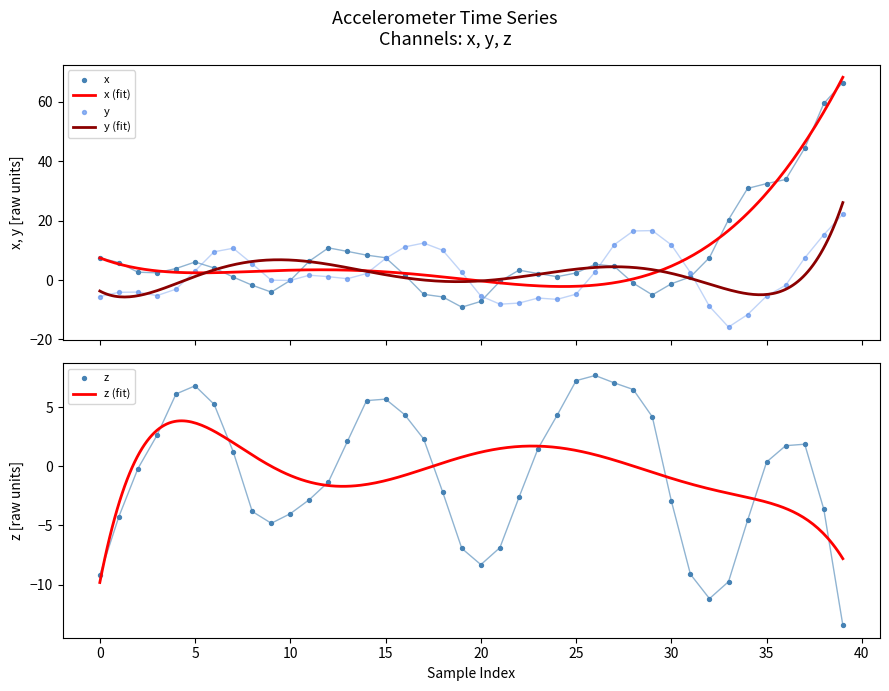

What is the highest value of the y (fit) series?

26.0